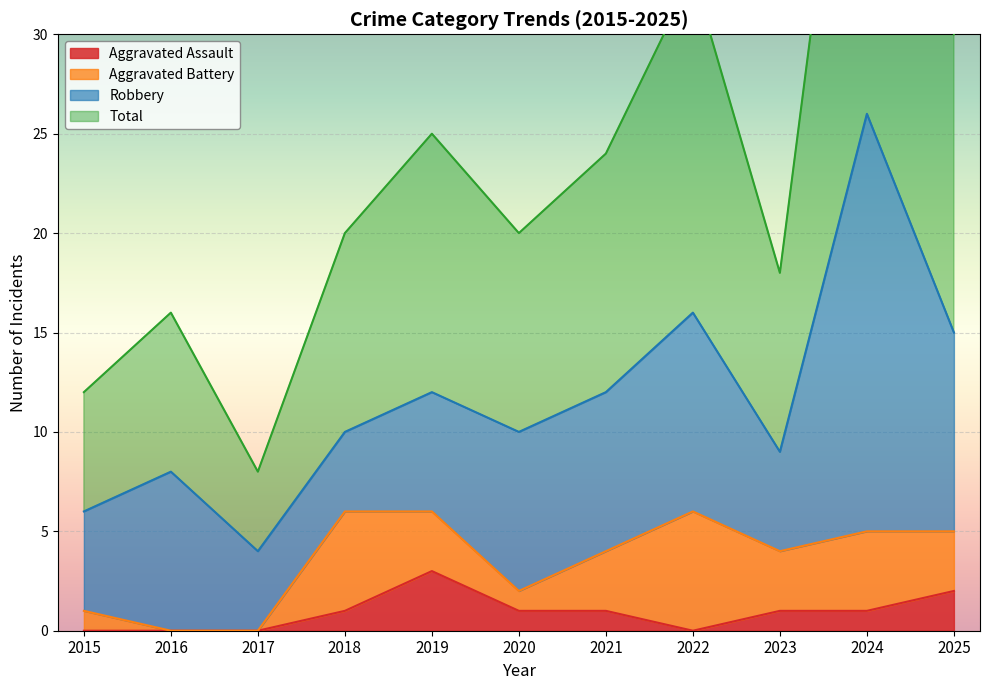

Which series has the widest spread of values?

Total